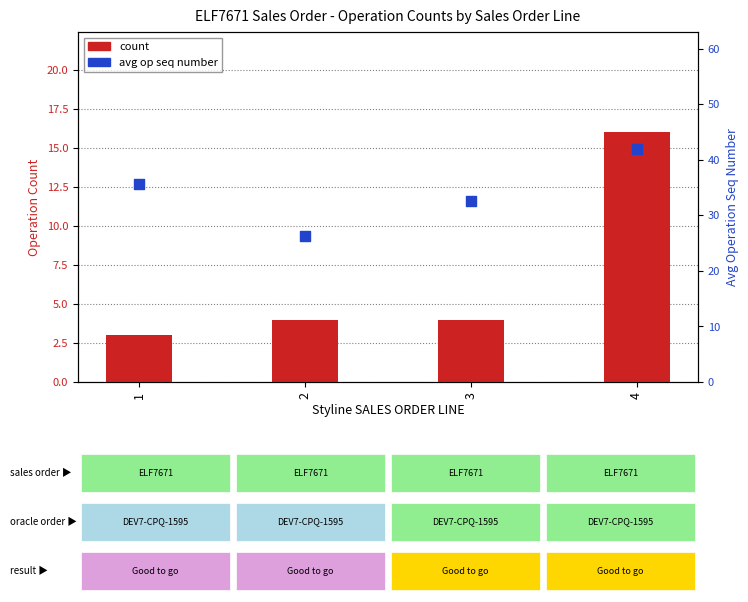

Which series contains the lowest Y value?

count